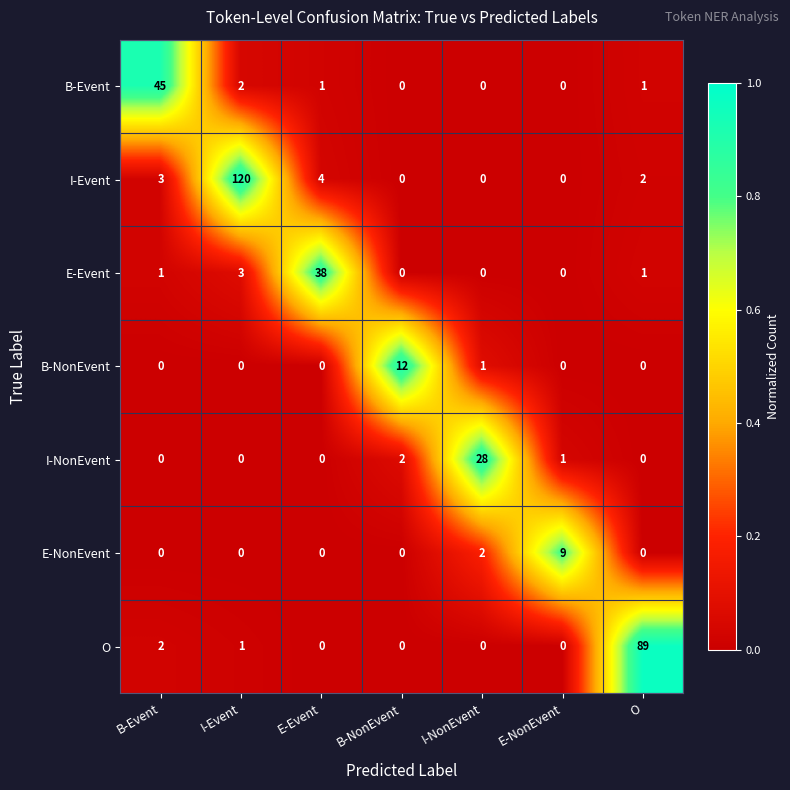

Where is O nearest to the value 44?

B-Event